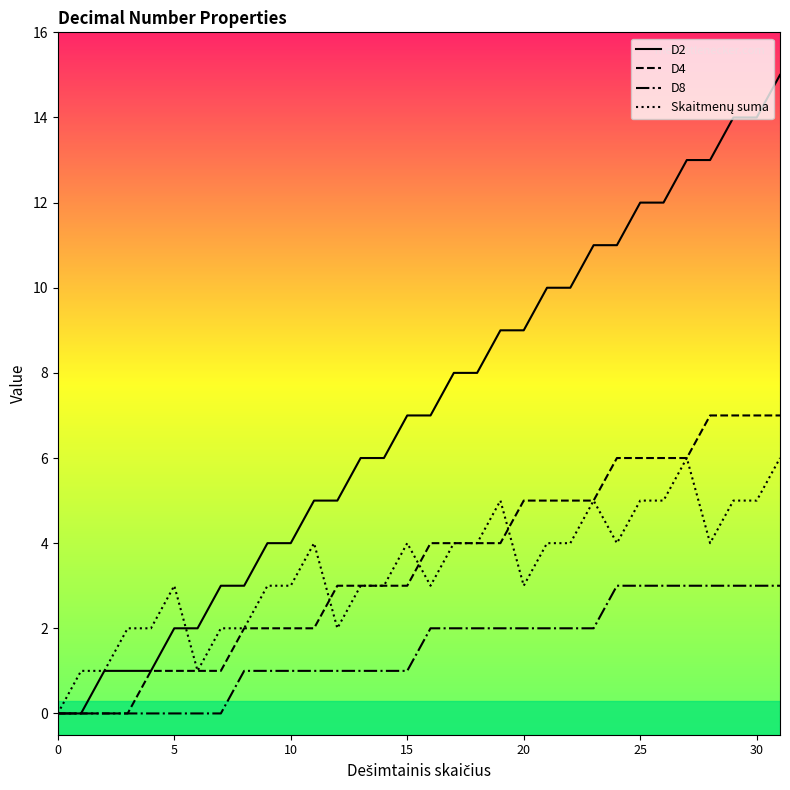

Which series has the largest total across all categories?

D2